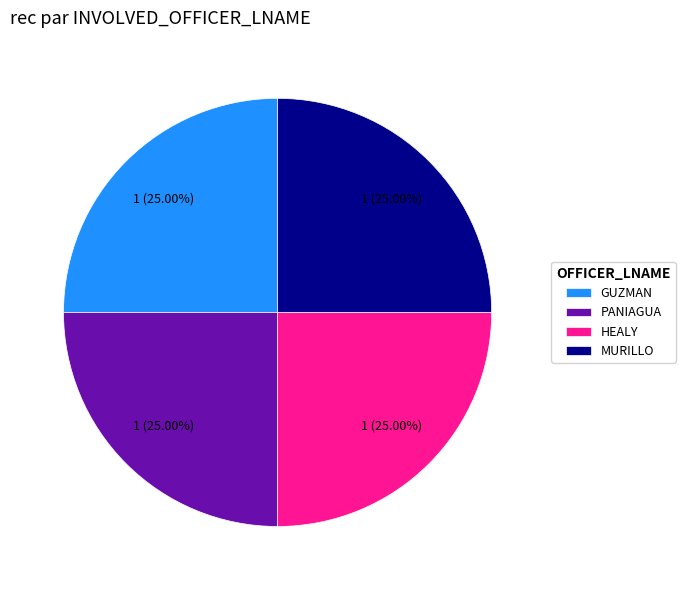

How many segments does this pie chart have?

4